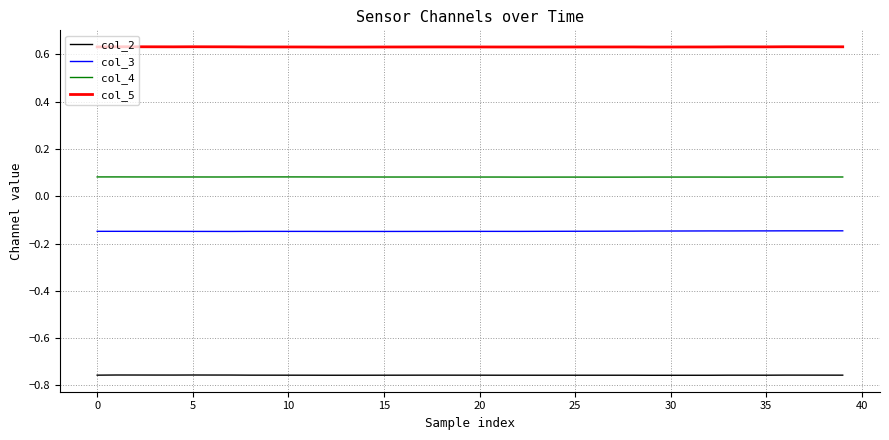

How many lines are shown in the chart?

4